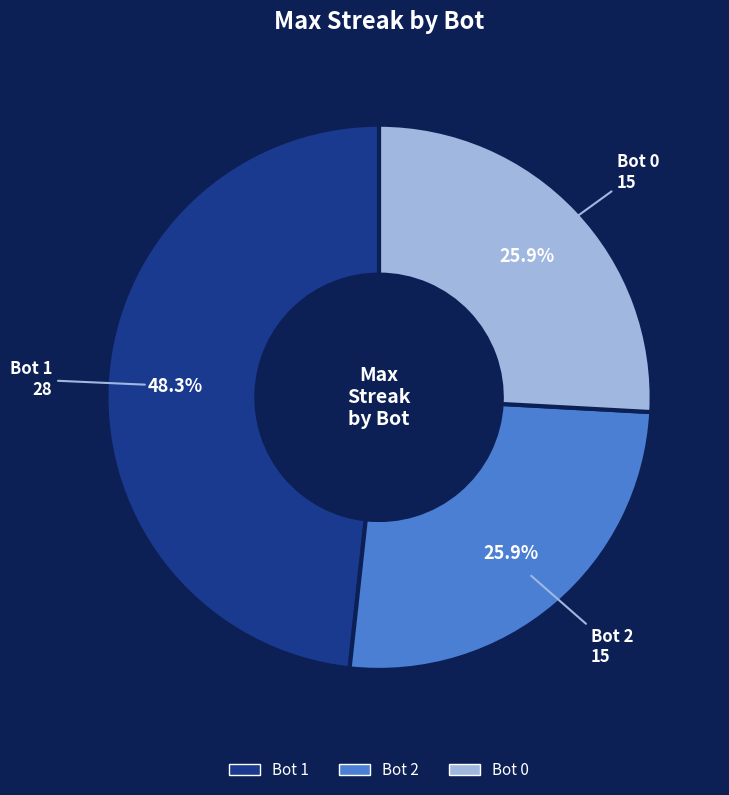

Is there any slice that represents more than half of the pie?

No